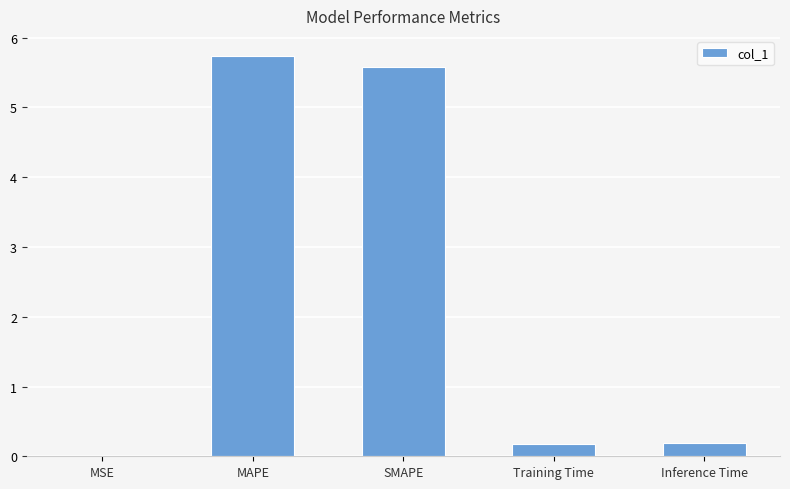

Which has a higher value, MAPE or Inference Time?

MAPE